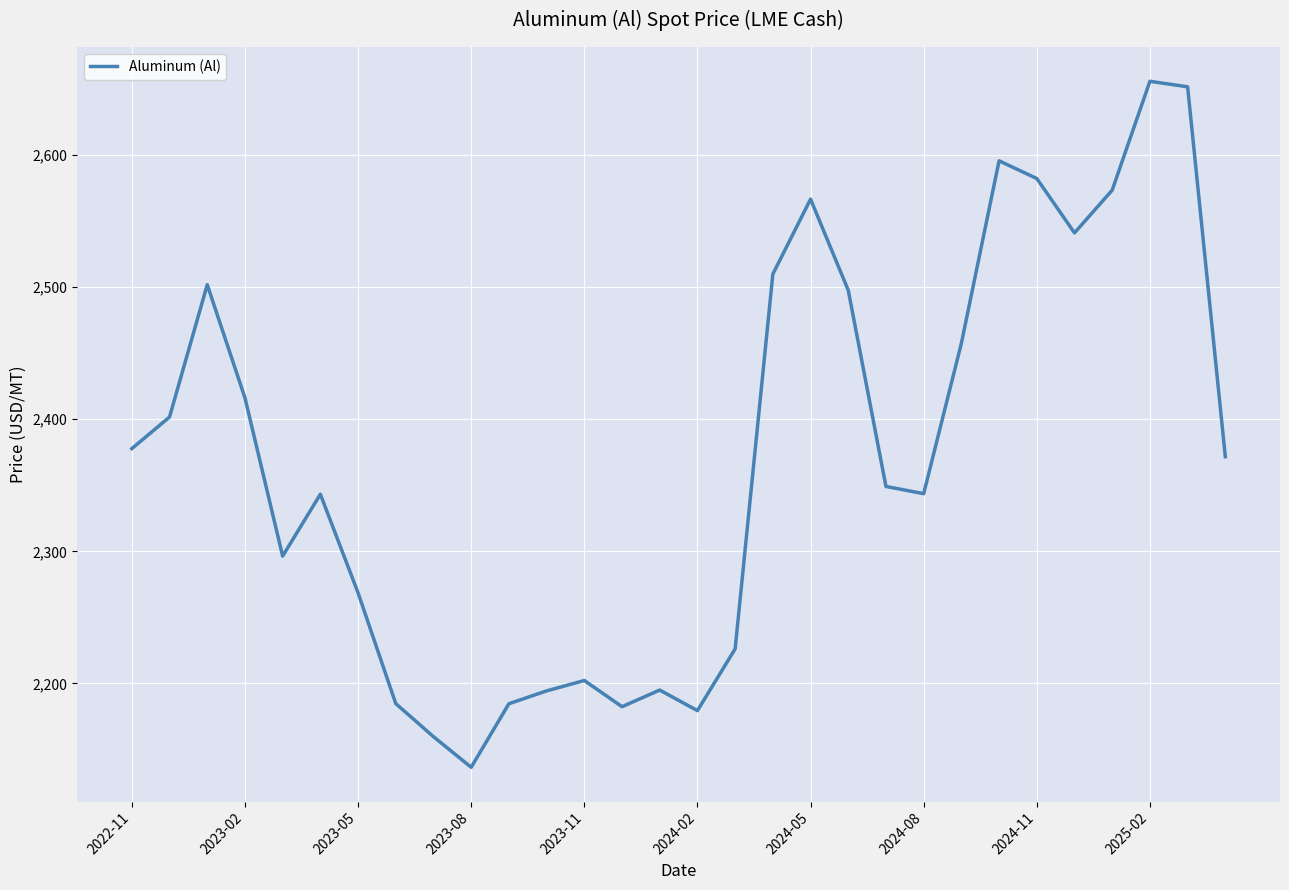

Count the number of values greater than 2371.

15